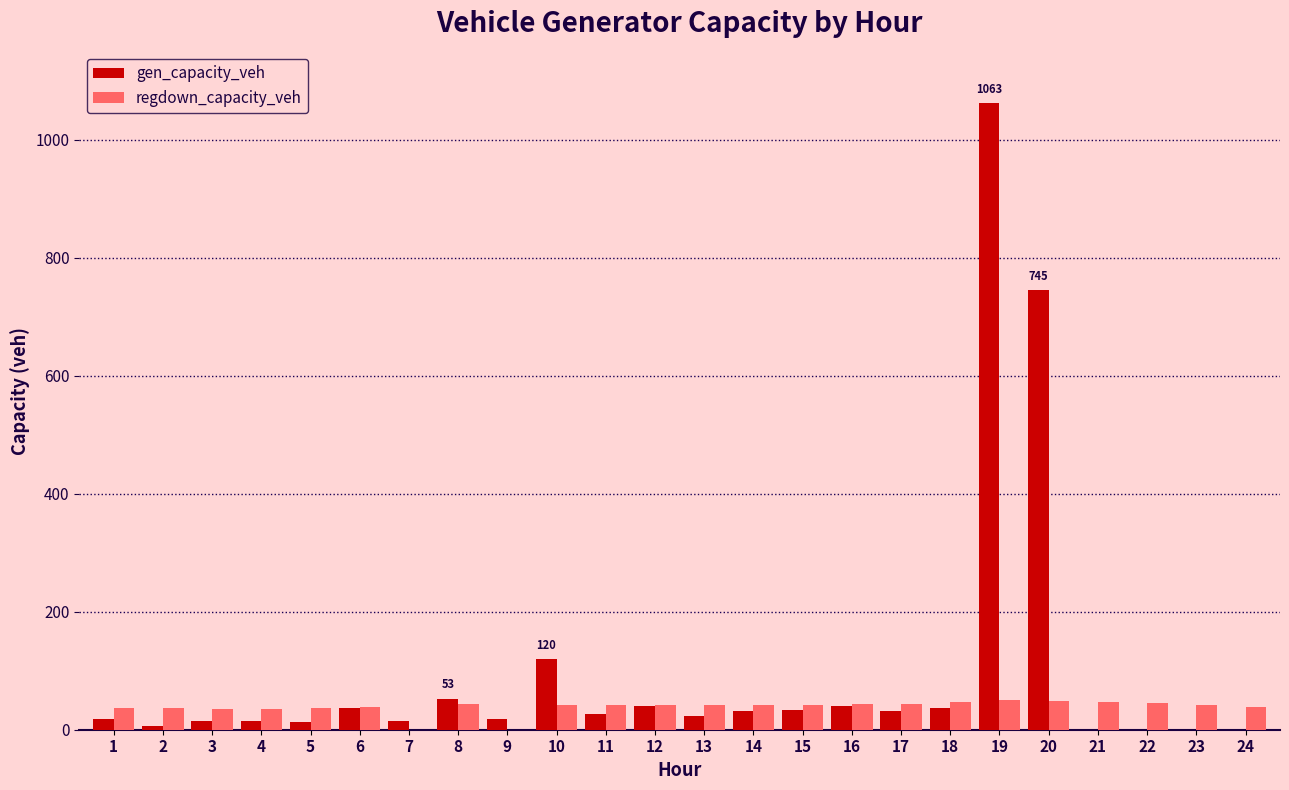

At which category is the sum across all series the highest?

19